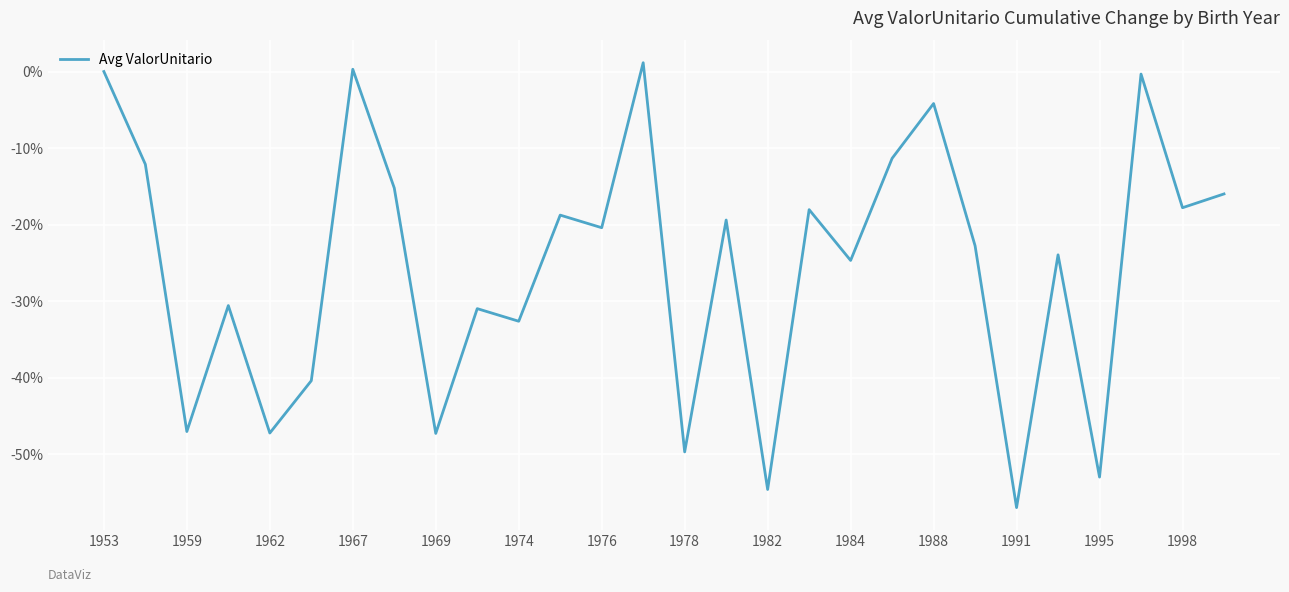

What is the smallest value displayed?

-57.0